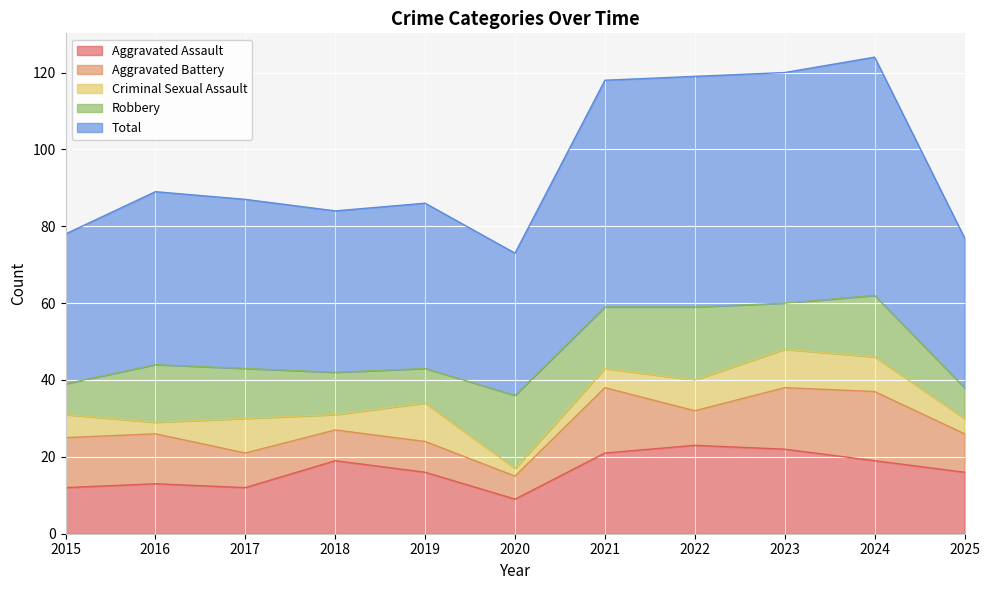

Between 2020 and 2021, which series saw the biggest shift?

Total